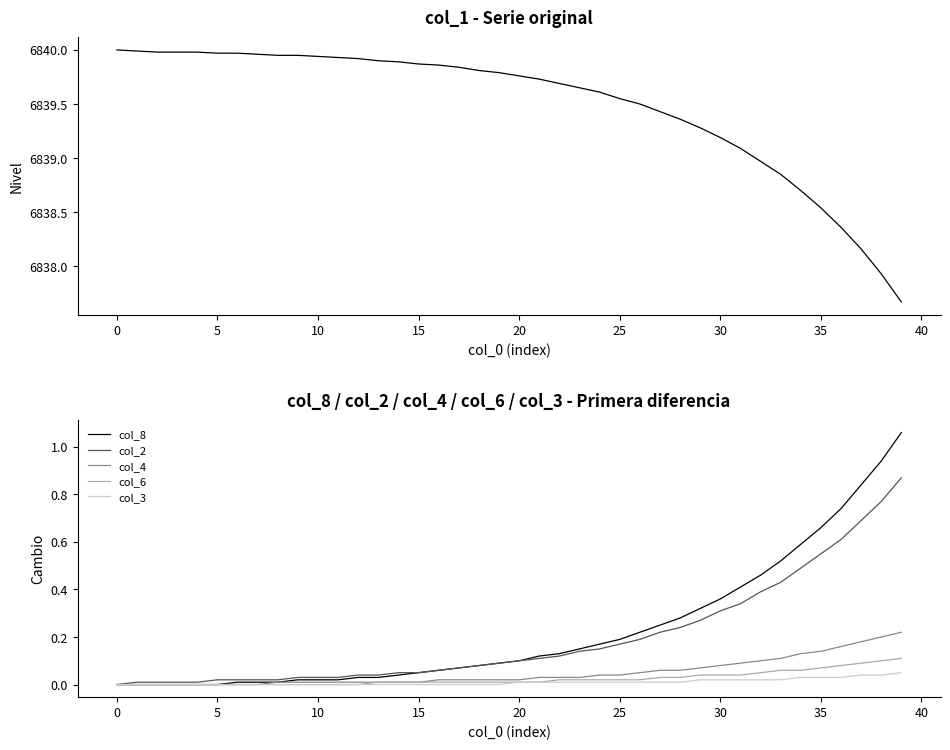

Reading left to right, transcribe all the data shown in this chart.

col_1: 6840.0	6840.0	6840.0	6840.0	6840.0	6840.0	6840.0	6840.0	6839.9	6839.9	6839.9	6839.9	6839.9	6839.9	6839.9	6839.9	6839.9	6839.8	6839.8	6839.8	6839.8	6839.7	6839.7	6839.6	6839.6	6839.6	6839.5	6839.4	6839.4	6839.3	6839.2	6839.1	6839.0	6838.9	6838.7	6838.5	6838.4	6838.2	6837.9	6837.7
col_8: 0.0	0.0	0.0	0.0	0.0	0.0	0.0	0.0	0.0	0.0	0.0	0.0	0.0	0.0	0.0	0.1	0.1	0.1	0.1	0.1	0.1	0.1	0.1	0.1	0.2	0.2	0.2	0.2	0.3	0.3	0.4	0.4	0.5	0.5	0.6	0.7	0.7	0.8	0.9	1.1
col_2: 0.0	0.0	0.0	0.0	0.0	0.0	0.0	0.0	0.0	0.0	0.0	0.0	0.0	0.0	0.1	0.1	0.1	0.1	0.1	0.1	0.1	0.1	0.1	0.1	0.1	0.2	0.2	0.2	0.2	0.3	0.3	0.3	0.4	0.4	0.5	0.6	0.6	0.7	0.8	0.9
col_4: 0.0	0.0	0.0	0.0	0.0	0.0	0.0	0.0	0.0	0.0	0.0	0.0	0.0	0.0	0.0	0.0	0.0	0.0	0.0	0.0	0.0	0.0	0.0	0.0	0.0	0.0	0.1	0.1	0.1	0.1	0.1	0.1	0.1	0.1	0.1	0.1	0.2	0.2	0.2	0.2
col_6: 0.0	0.0	0.0	0.0	0.0	0.0	0.0	0.0	0.0	0.0	0.0	0.0	0.0	0.0	0.0	0.0	0.0	0.0	0.0	0.0	0.0	0.0	0.0	0.0	0.0	0.0	0.0	0.0	0.0	0.0	0.0	0.0	0.1	0.1	0.1	0.1	0.1	0.1	0.1	0.1
col_3: 0.0	0.0	0.0	0.0	0.0	0.0	0.0	0.0	0.0	0.0	0.0	0.0	0.0	0.0	0.0	0.0	0.0	0.0	0.0	0.0	0.0	0.0	0.0	0.0	0.0	0.0	0.0	0.0	0.0	0.0	0.0	0.0	0.0	0.0	0.0	0.0	0.0	0.0	0.0	0.1